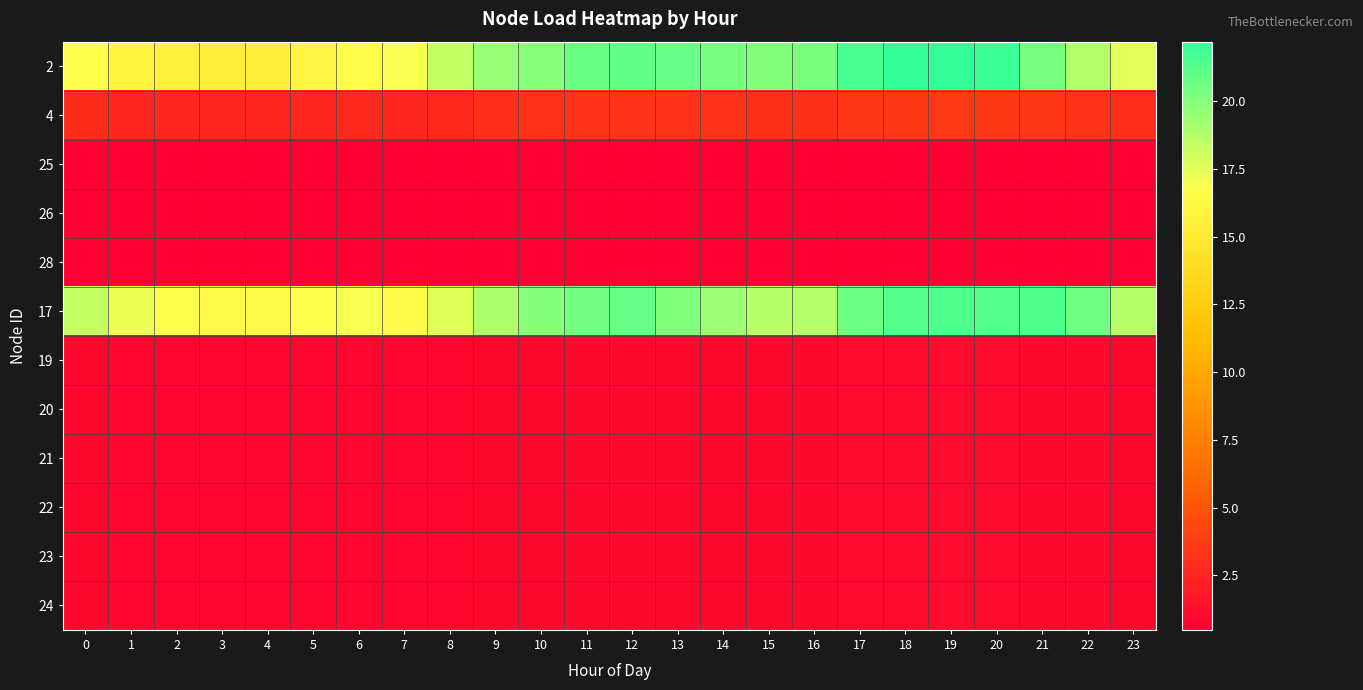

Rank the series by their maximum value, from highest to lowest.

2, 17, 4, 19, 20, 21, 22, 23, 24, 25, 26, 28